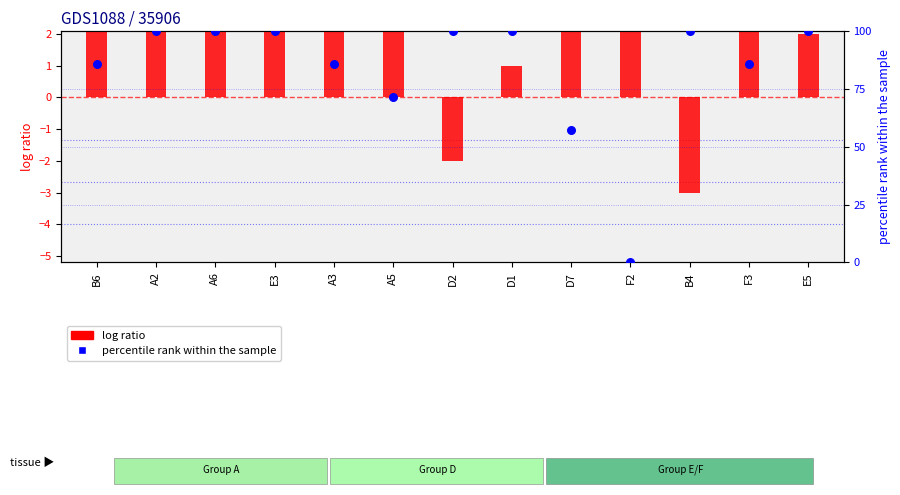

At which category is the sum across all series the highest?

A2